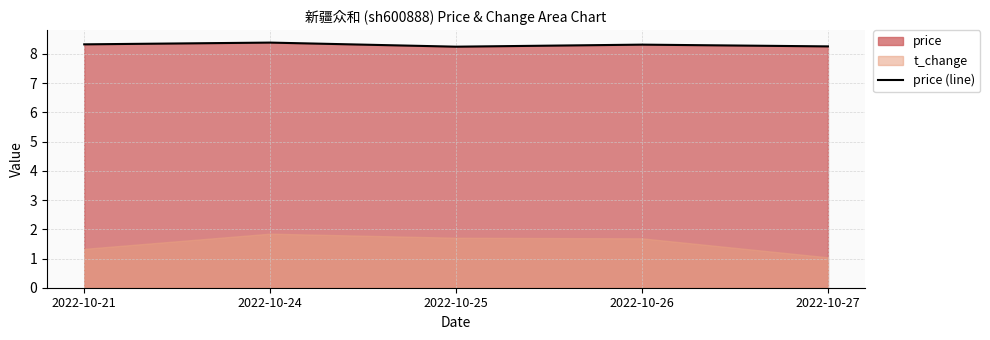

Between 2022-10-24 and 2022-10-21, which is larger?

2022-10-24